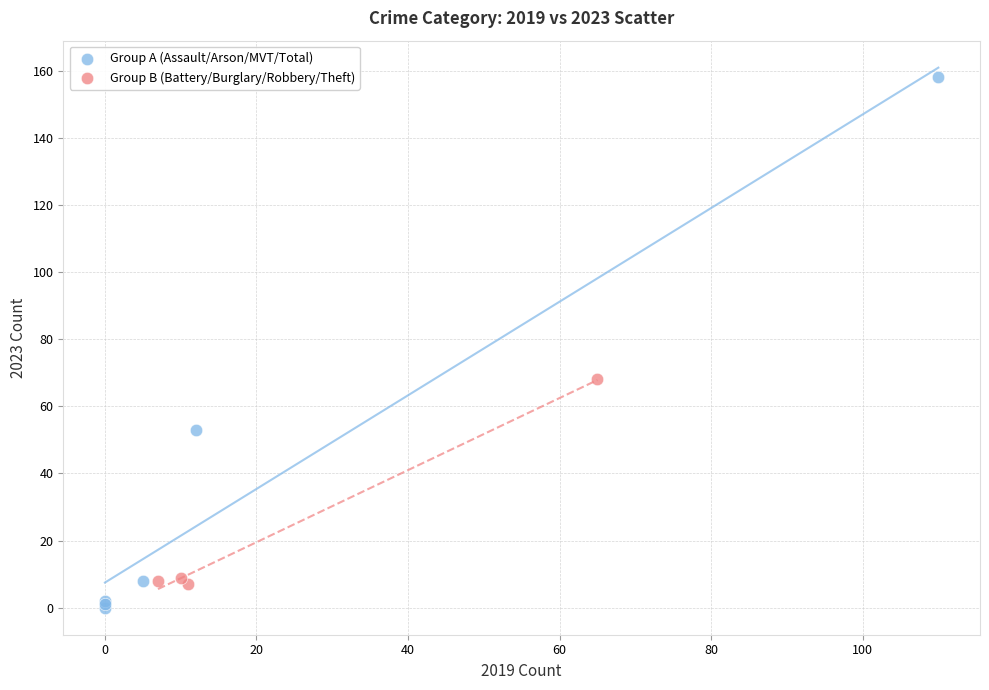

Which series has the largest Y range (max minus min)?

Group A (Assault/Arson/MVT/Total)